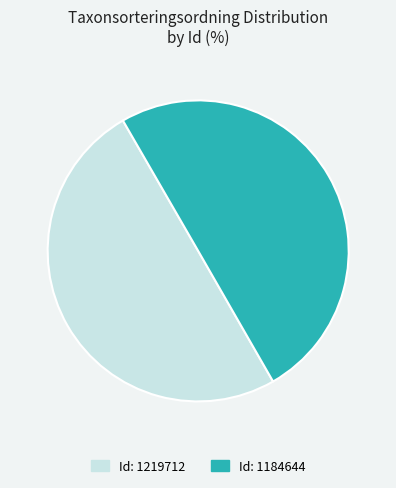

What is the ratio of the value at Id: 1219712 to the value at Id: 1184644?

1.0